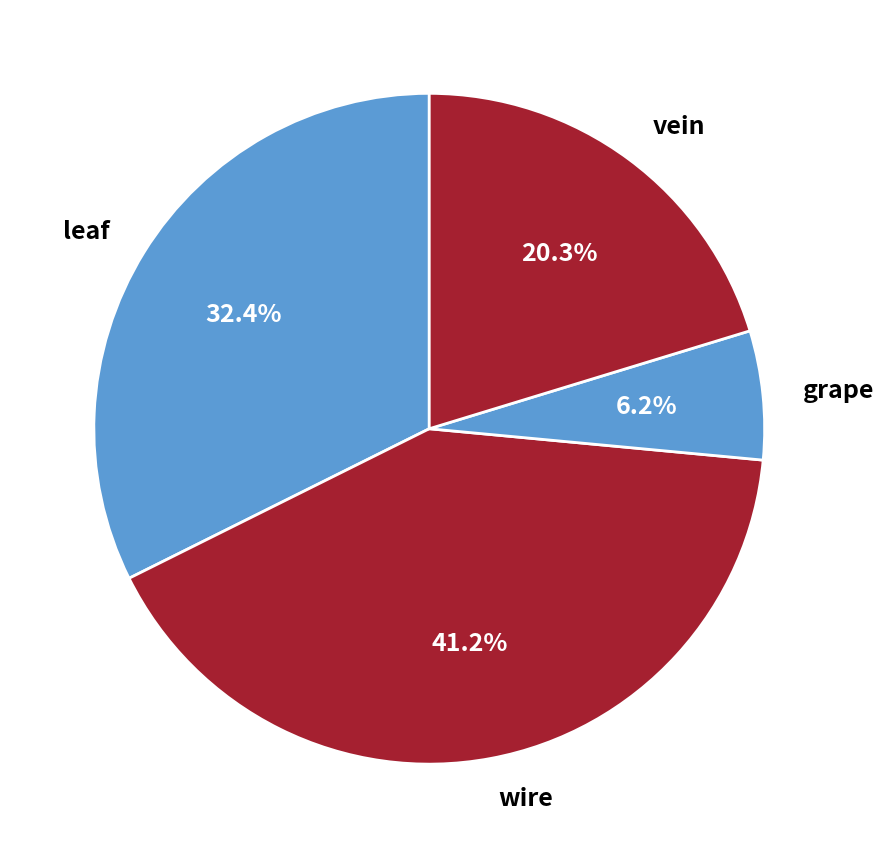

Does leaf represent more than half of the total?

No